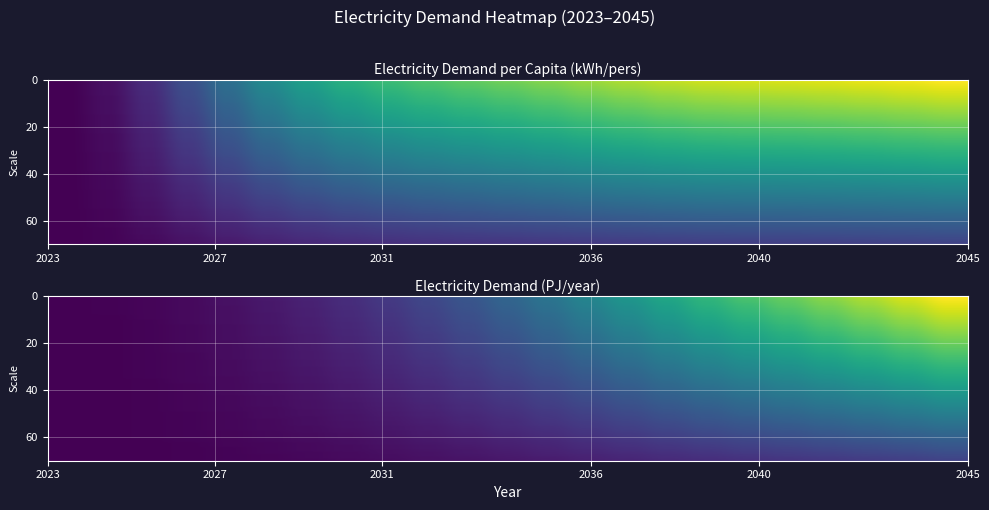

Rank the series at 2037 from highest to lowest value.

Electricity Demand per Capita (kWh/pers), Electricity Demand (PJ/year)